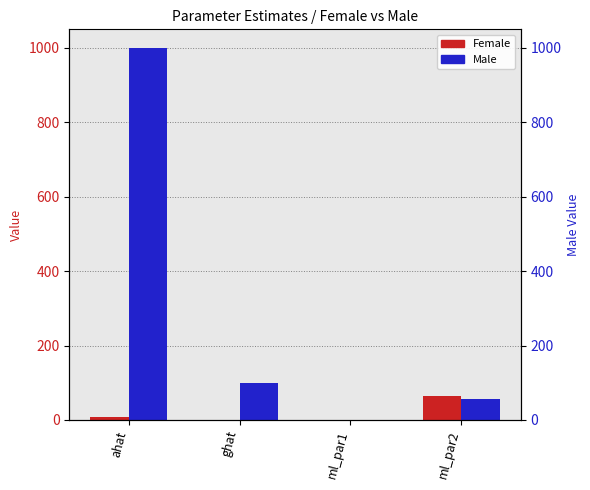

Which category has the highest value in the Female series?

ml_par2